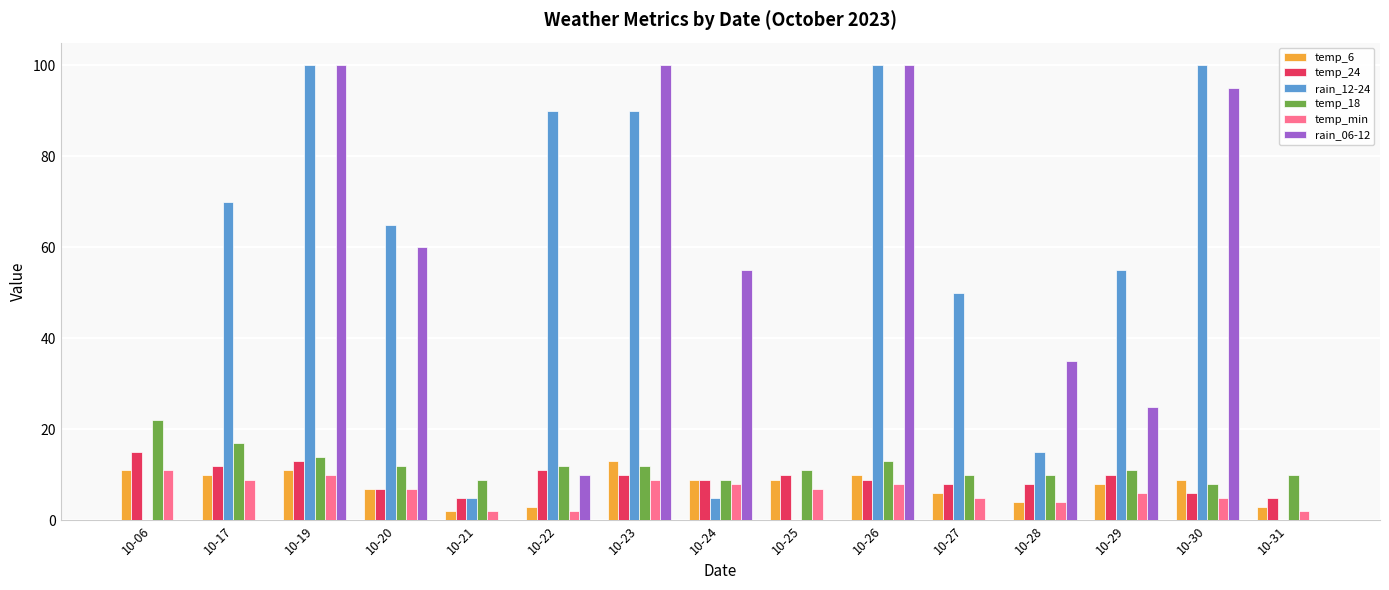

True or false: rain_12-24 has a value of 100 at 10-26.

True